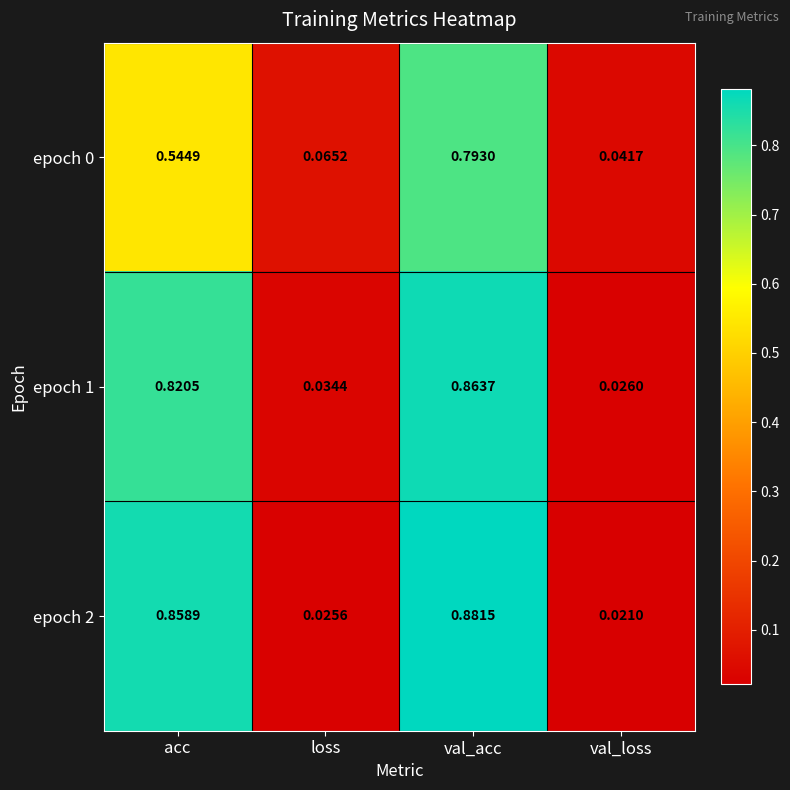

Which series has the largest total across all categories?

epoch 2